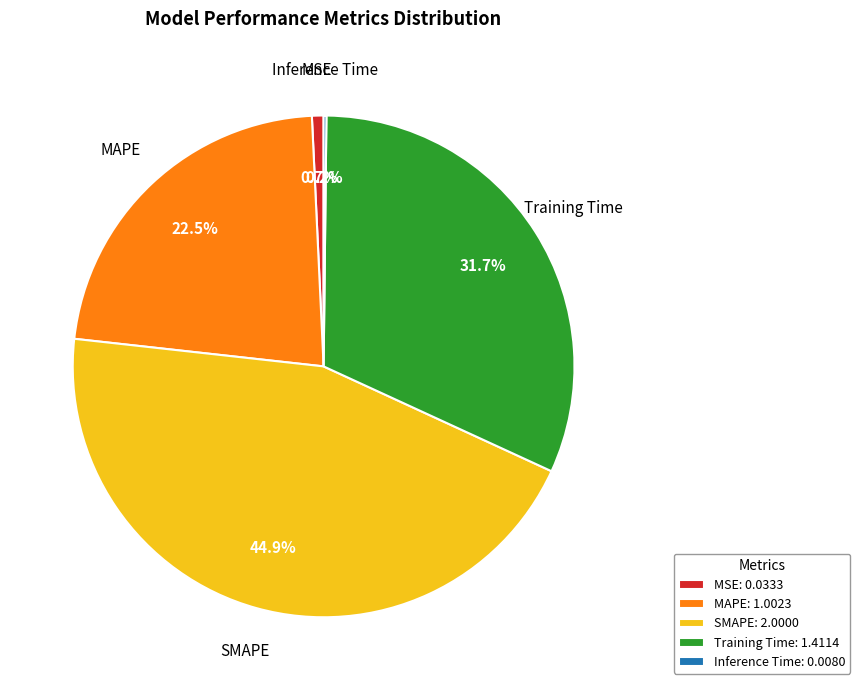

Do SMAPE: 2.0000 and MAPE: 1.0023 together represent more than half of the pie?

Yes